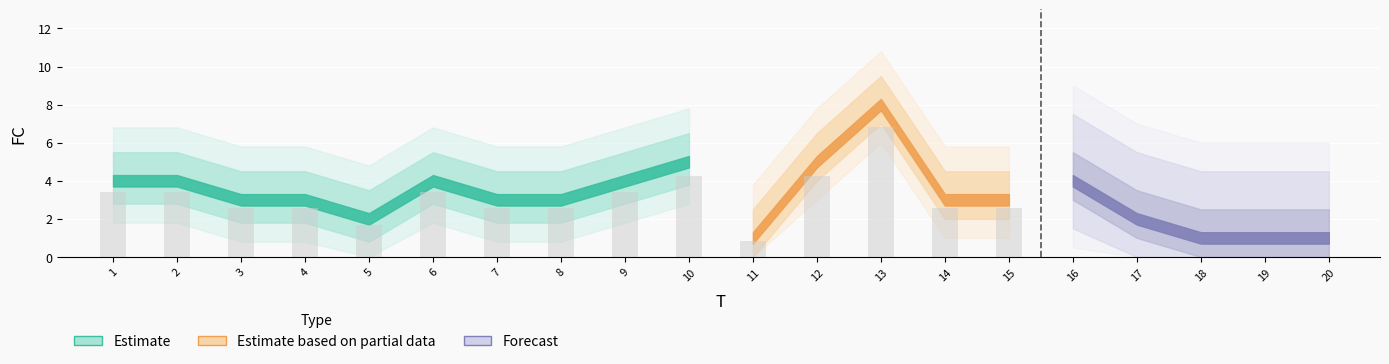

Which category has the highest value across all series?

13